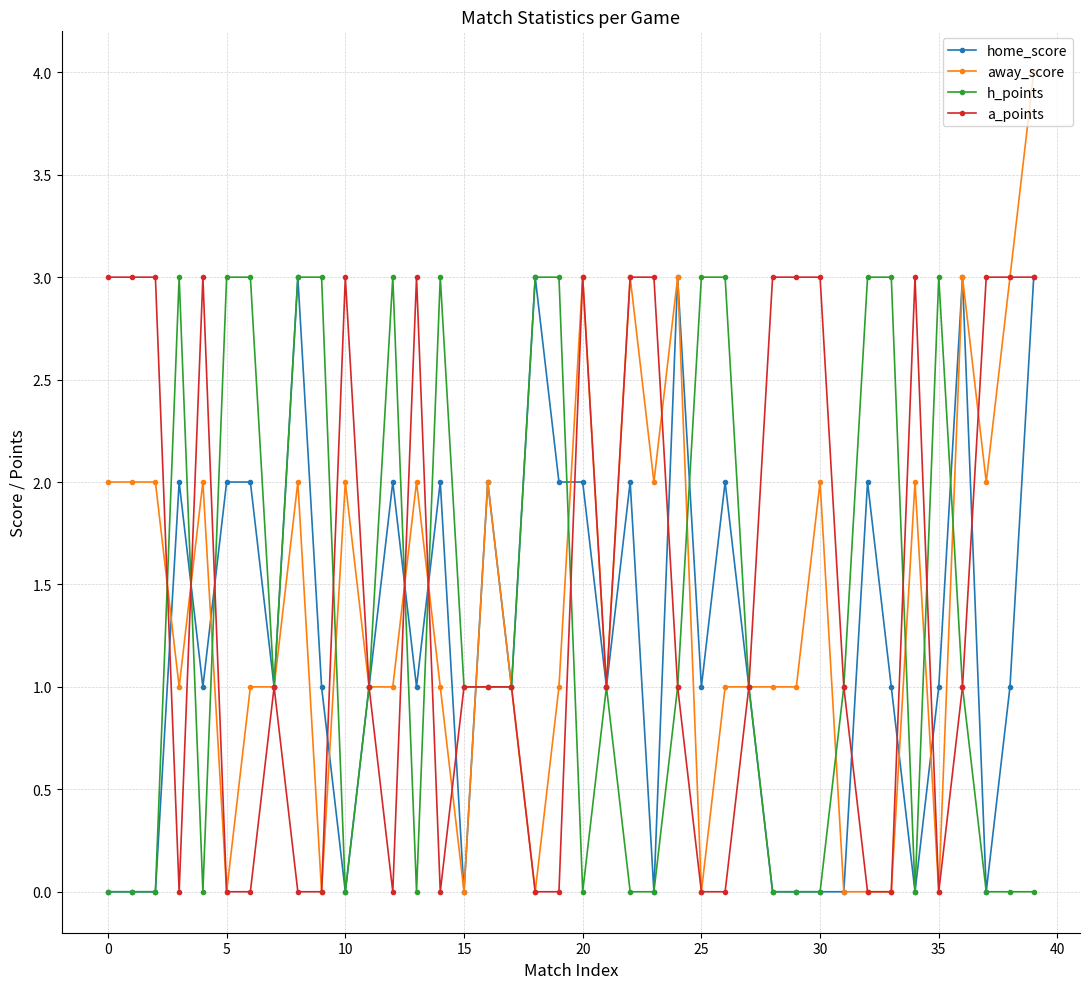

List the series in order of their overall mean, lowest first.

home_score, h_points, away_score, a_points